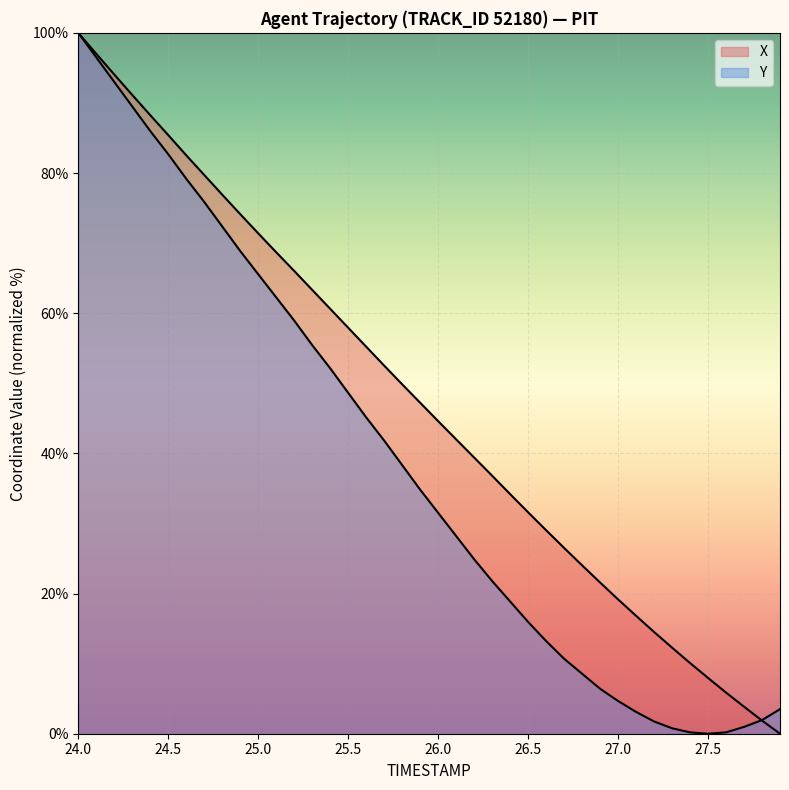

Which series changed the most between 25.1 and 27.6?

X